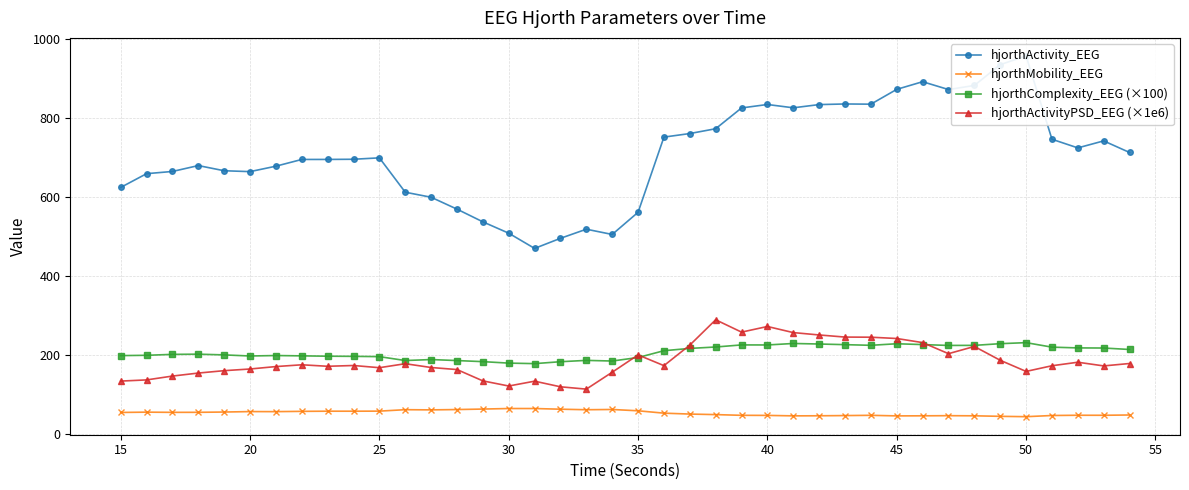

True or false: hjorthComplexity_EEG (×100) has more than 2 points higher than both neighbors.

True